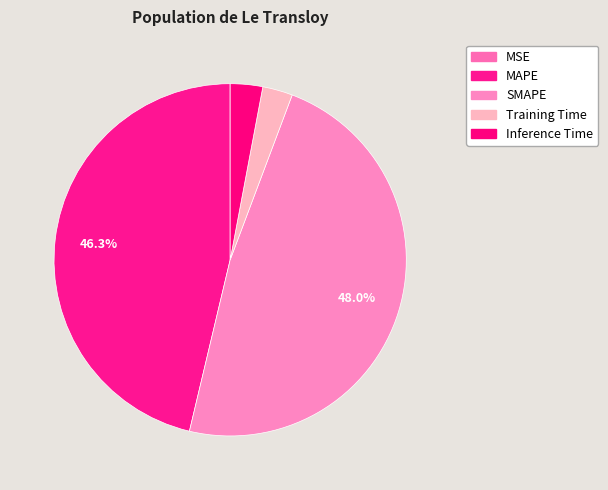

True or false: Inference Time accounts for 3% of the total.

True